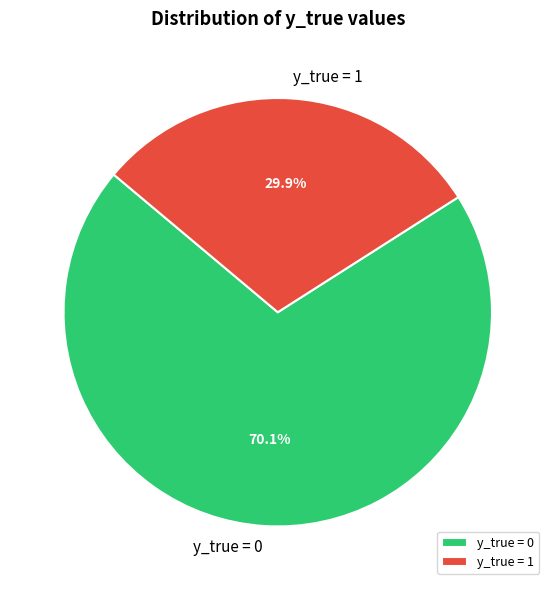

To the nearest percent, what is the difference between the largest and smallest slice percentages?

40%